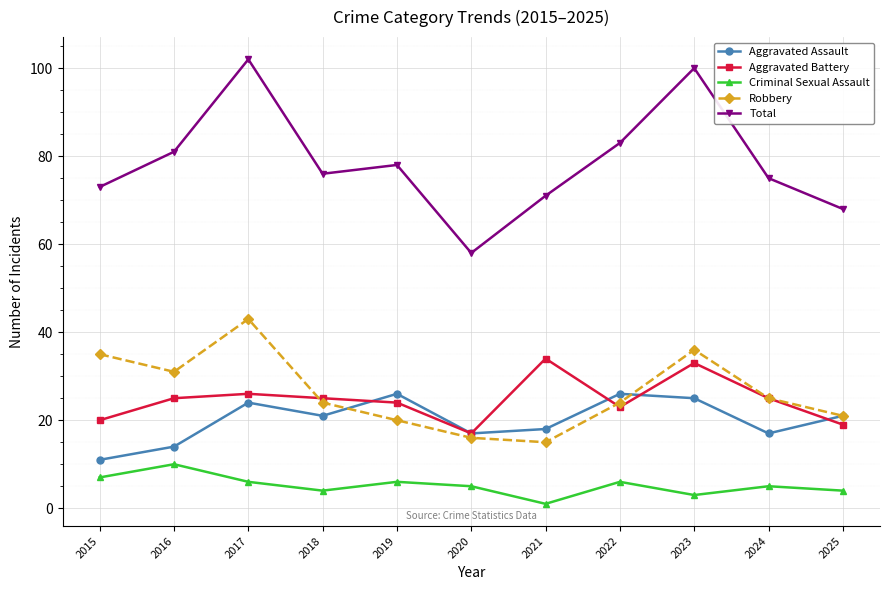

Reading right to left, transcribe all the data shown in this chart.

Aggravated Assault: 2025=21	2024=17	2023=25	2022=26	2021=18	2020=17	2019=26	2018=21	2017=24	2016=14	2015=11
Aggravated Battery: 2025=19	2024=25	2023=33	2022=23	2021=34	2020=17	2019=24	2018=25	2017=26	2016=25	2015=20
Criminal Sexual Assault: 2025=4	2024=5	2023=3	2022=6	2021=1	2020=5	2019=6	2018=4	2017=6	2016=10	2015=7
Robbery: 2025=21	2024=25	2023=36	2022=24	2021=15	2020=16	2019=20	2018=24	2017=43	2016=31	2015=35
Total: 2025=68	2024=75	2023=100	2022=83	2021=71	2020=58	2019=78	2018=76	2017=102	2016=81	2015=73